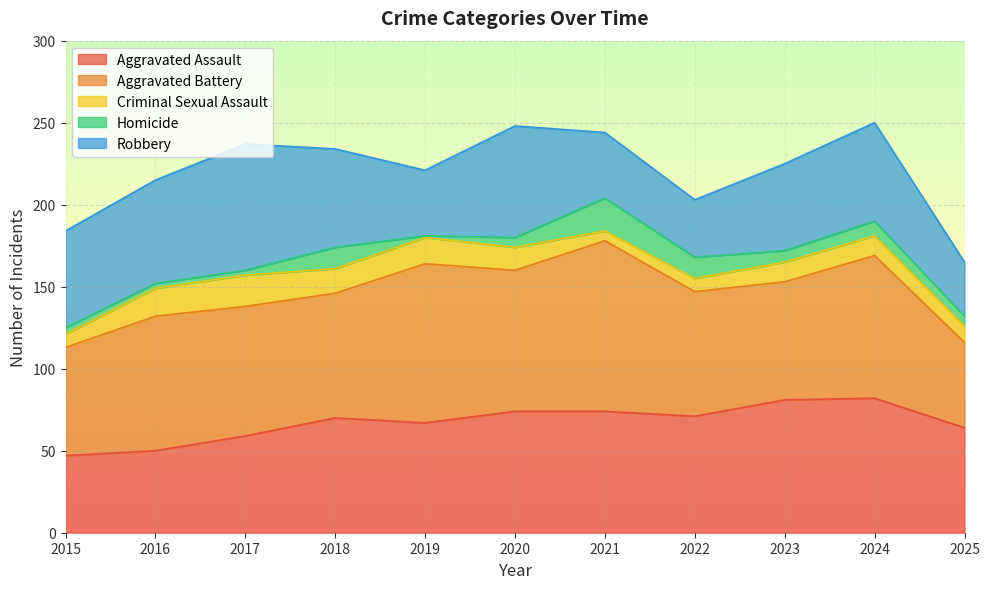

Where does the Homicide series first go above 6?

2018